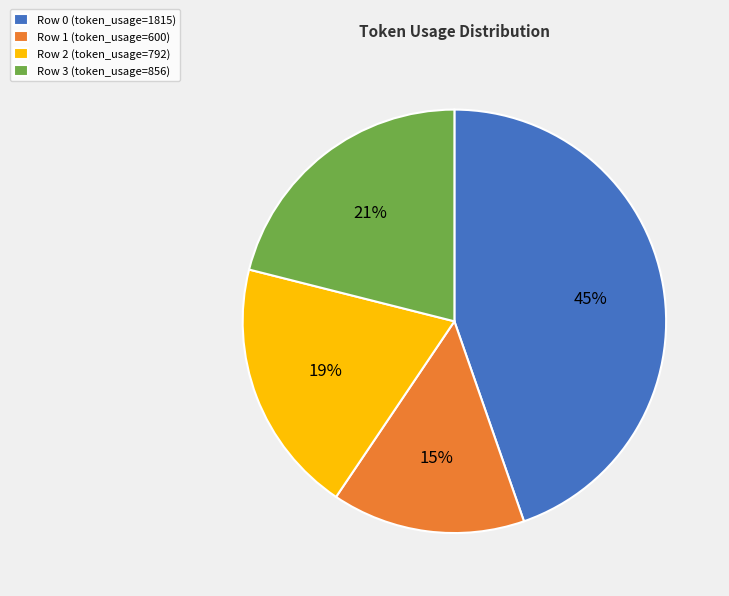

To the nearest percent, what percentage of the pie is Row 0?

45%